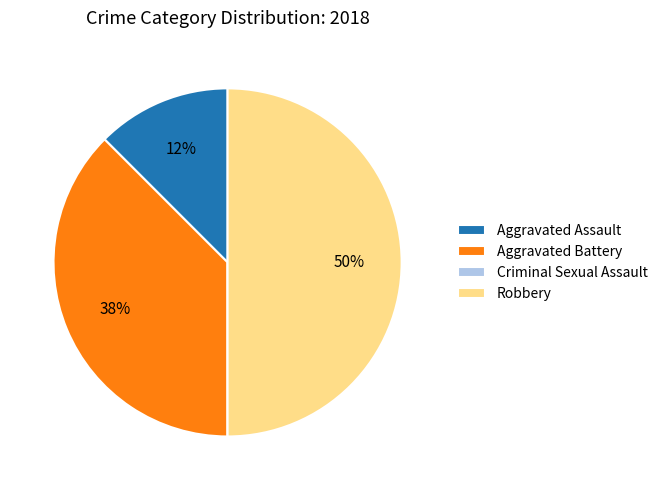

Does Aggravated Battery represent more than half of the total?

No